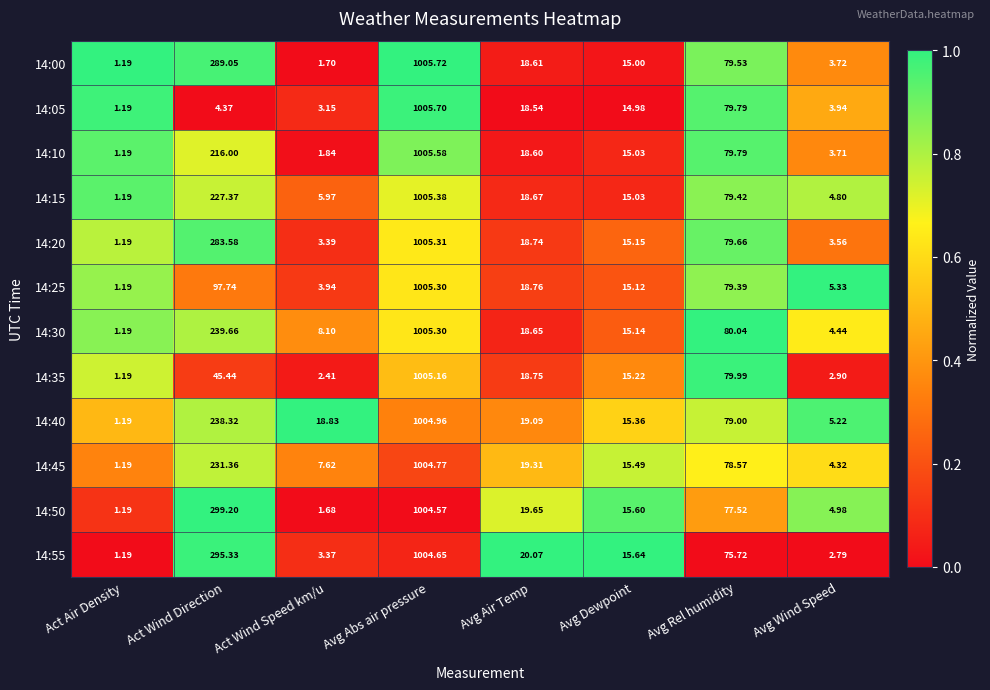

At which label does 14:40 first exceed 19?

Act Wind Direction